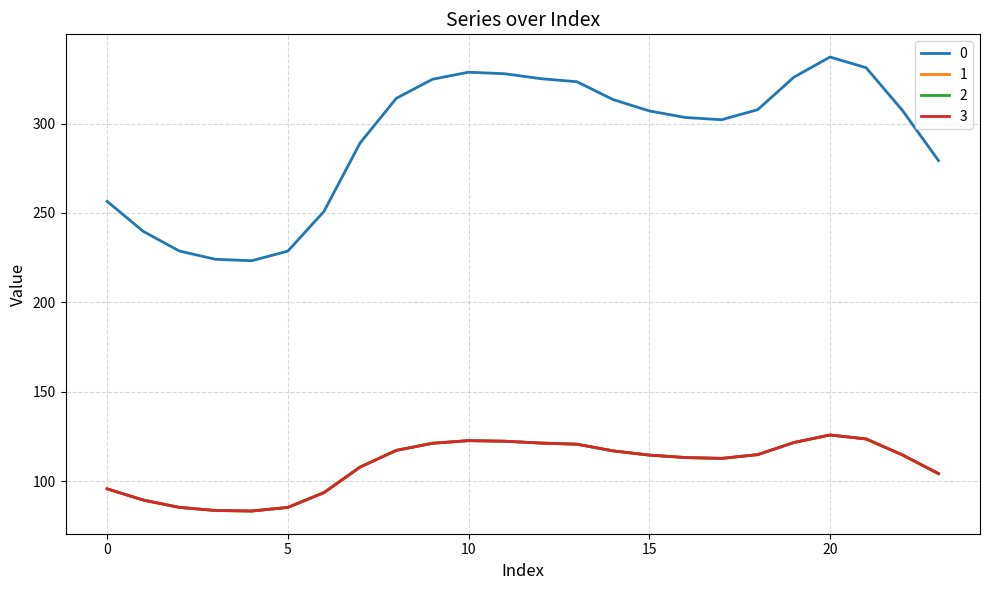

Which category has the lowest value in the 2 series?

4